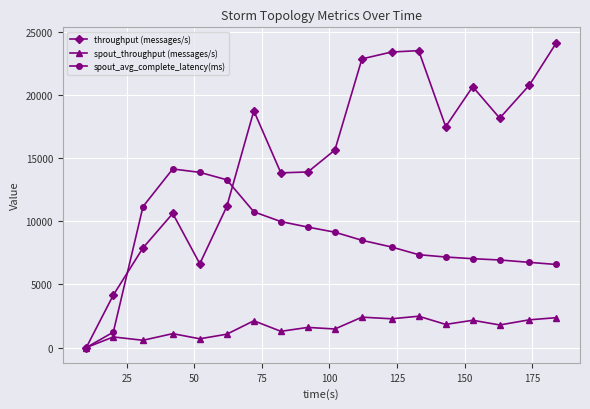

In throughput (messages/s), how many points are higher than both neighbors (excluding endpoints)?

4